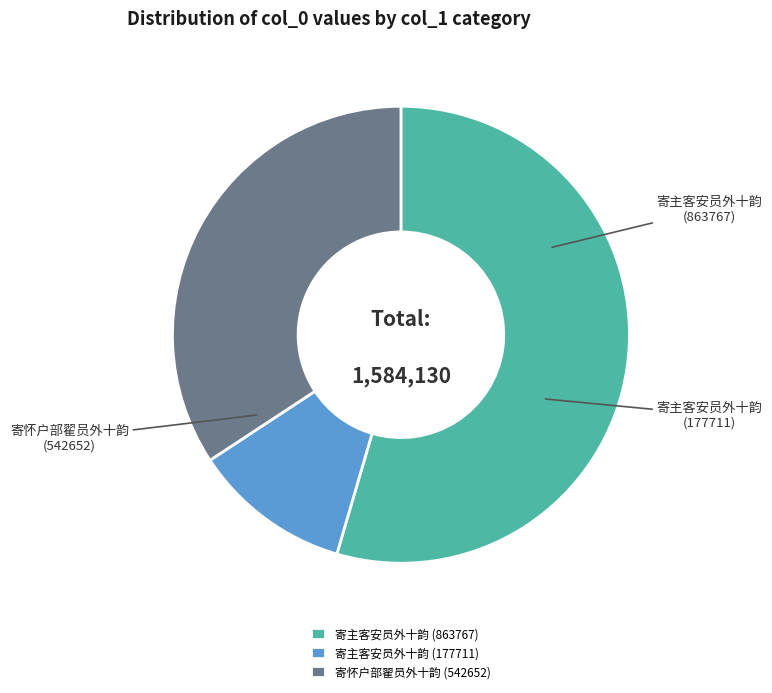

True or false: 寄主客安员外十韵 (177711) accounts for 11% of the total.

True